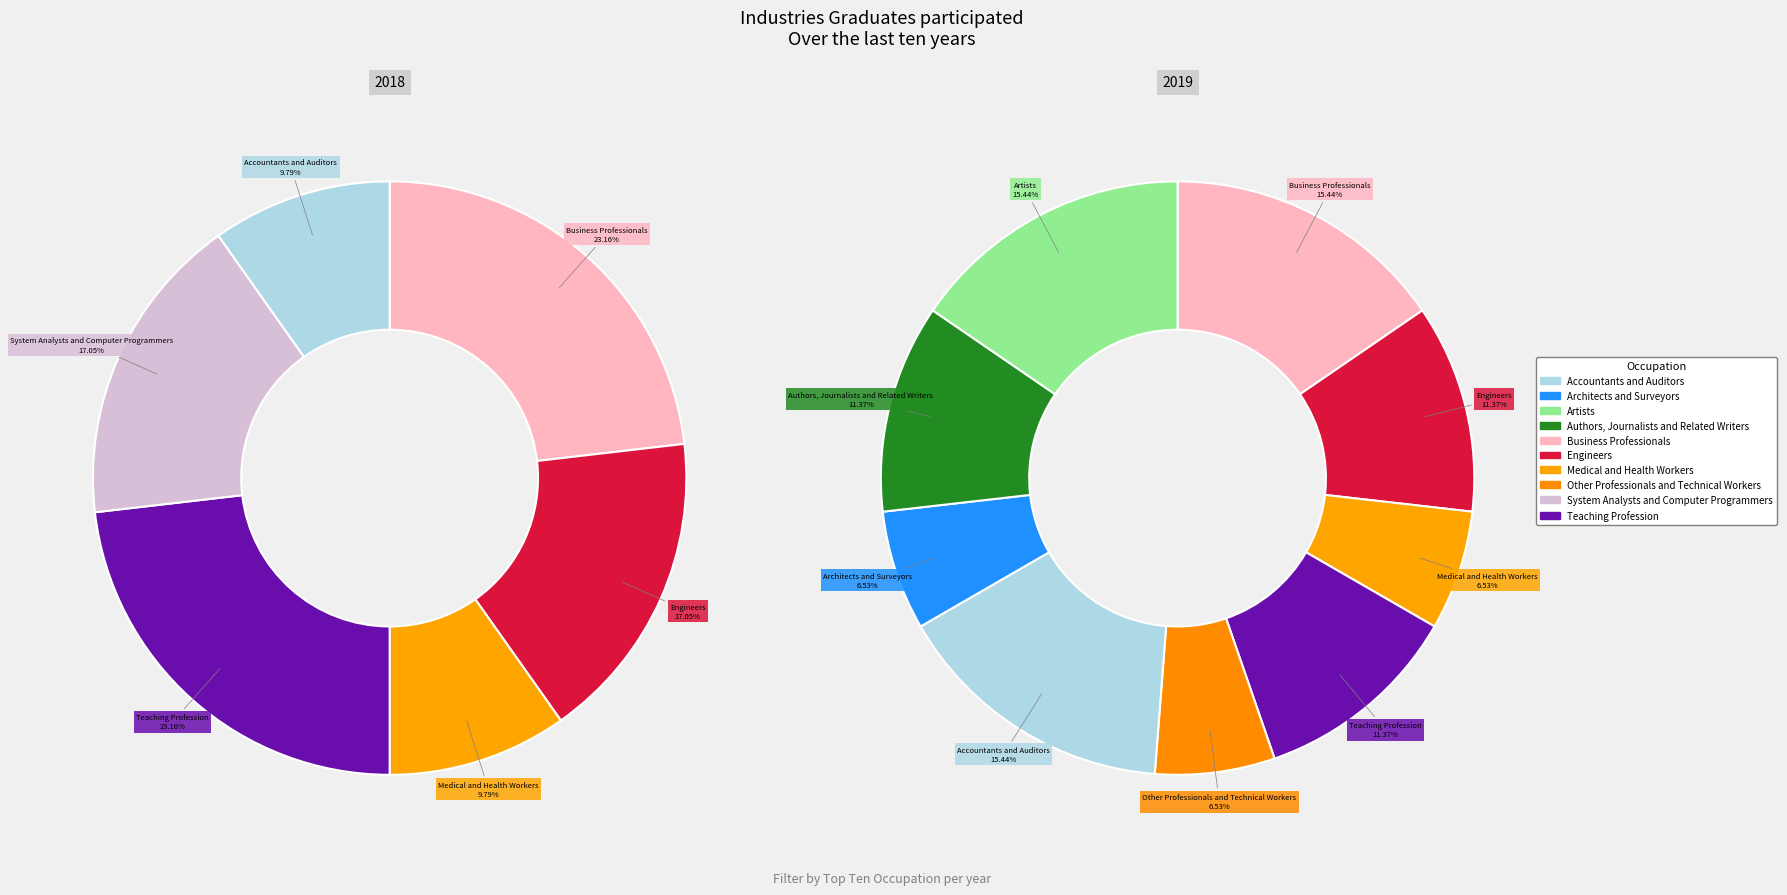

Does 2.2 represent more than half of the total?

No